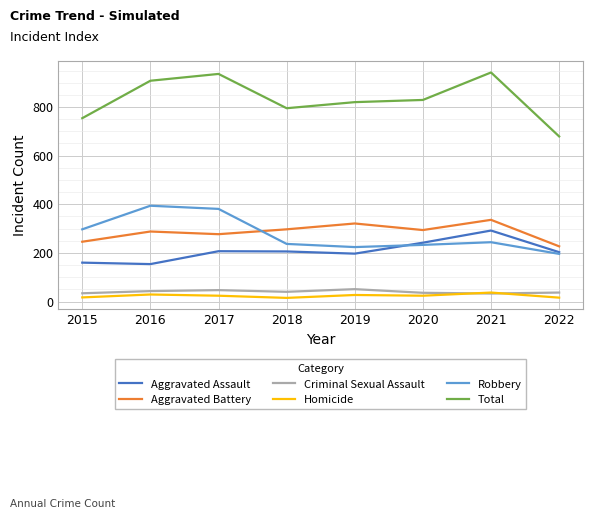

The value of Aggravated Assault at 2022 is 333. True or false?

False